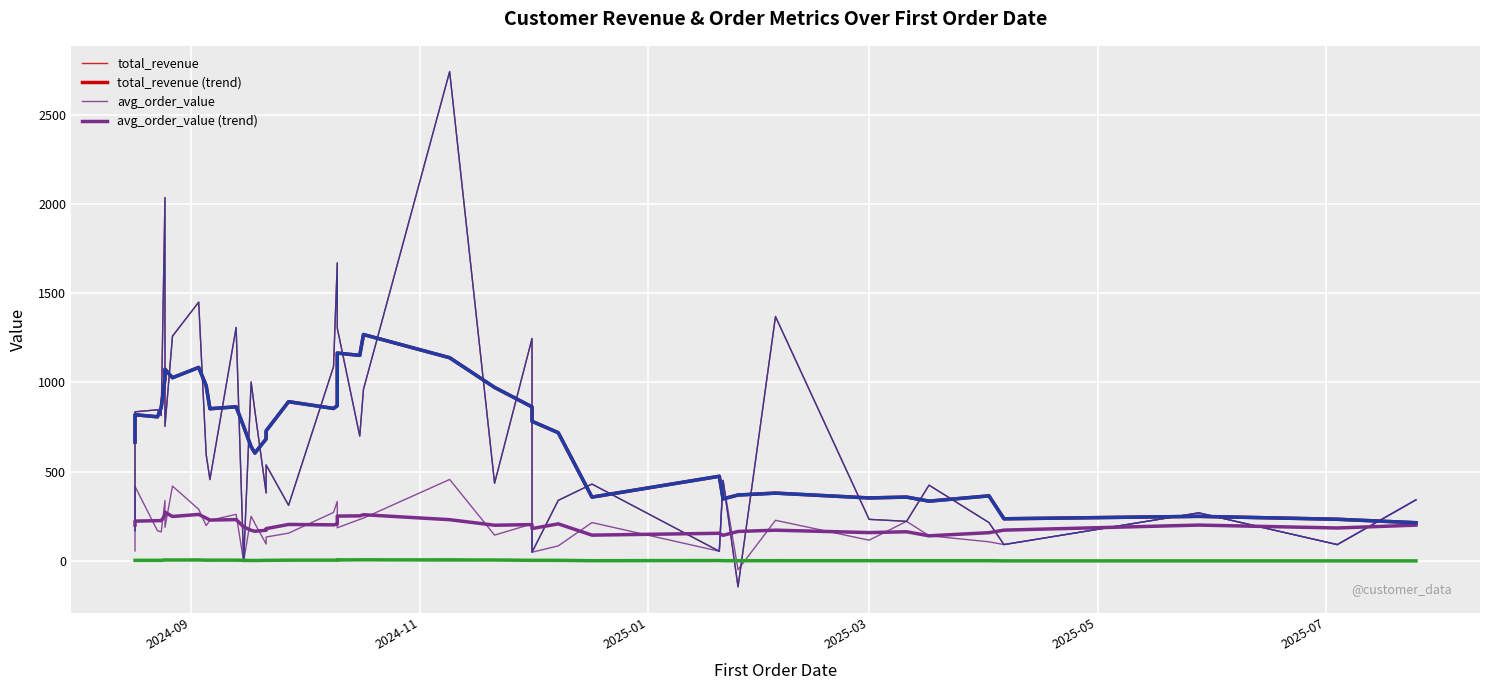

Reading left to right, extract all data points from this chart.

total_revenue: 342.7	92.0	233.4	1304.3	538.2	456.2	222.4	1449.4	2740.4	1002.6	1088.6	-2.8	754.6	961.8	339.7	595.8	54.8	49.6	814.9	841.2	699.8	435.8	2034.5	425.0	847.0	1669.5	1246.2	269.8	-144.3	1369.1	1259.0	431.0	835.5	169.5	1307.6	215.4	381.5	451.3	312.2	92.2
avg_order_value: 342.7	92.0	116.7	186.3	134.6	228.1	222.4	289.9	456.7	250.7	272.1	-1.4	188.7	240.4	84.9	198.6	54.8	49.6	163.0	210.3	233.3	145.3	339.1	141.7	169.4	333.9	207.7	269.8	-48.1	228.2	419.7	215.5	417.7	56.5	261.5	107.7	95.4	451.3	156.1	92.2
monetary: 342.7	92.0	233.4	1304.3	538.2	456.2	222.4	1449.4	2740.4	1002.6	1088.6	-2.8	754.6	961.8	339.7	595.8	54.8	49.6	814.9	841.2	699.8	435.8	2034.5	425.0	847.0	1669.5	1246.2	269.8	-144.3	1369.1	1259.0	431.0	835.5	169.5	1307.6	215.4	381.5	451.3	312.2	92.2
total_items: 2.0	1.0	2.0	13.0	2.0	3.0	1.0	10.0	12.0	5.0	8.0	2.0	5.0	5.0	3.0	2.0	1.0	1.0	6.0	5.0	4.0	3.0	11.0	2.0	5.0	8.0	7.0	1.0	0.0	8.0	6.0	3.0	4.0	1.0	8.0	2.0	3.0	2.0	3.0	1.0